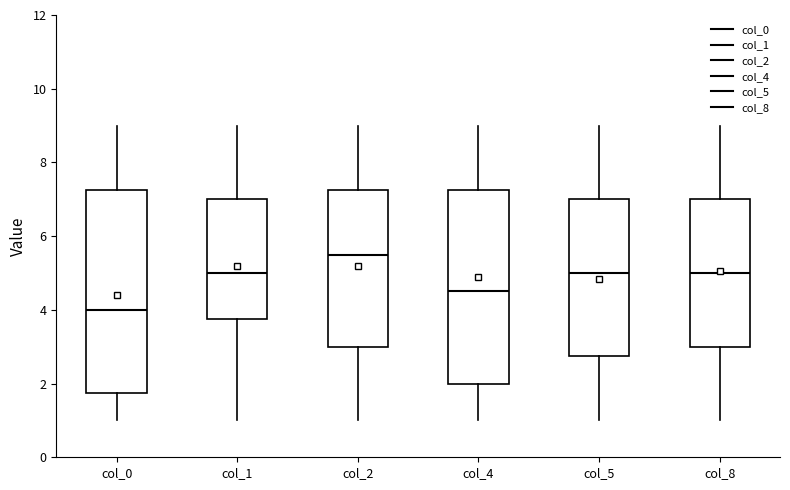

Comparing the boxes themselves (not the whiskers), which one is the tallest?

col_0